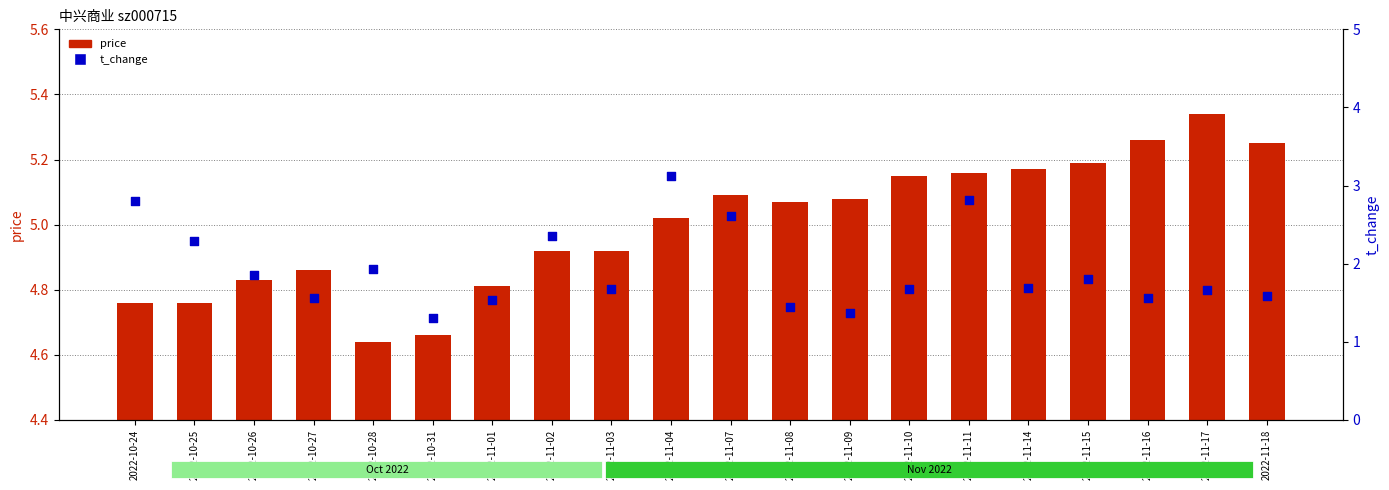

At which category is the sum across all series the highest?

2022-11-04